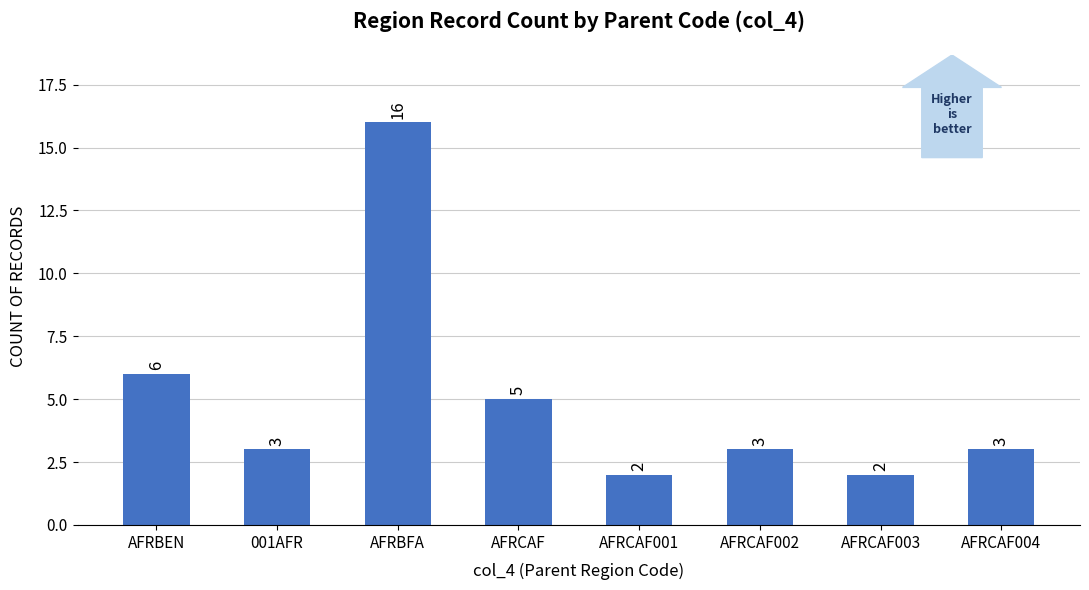

Are the bars grouped side by side (vs. stacked)?

No